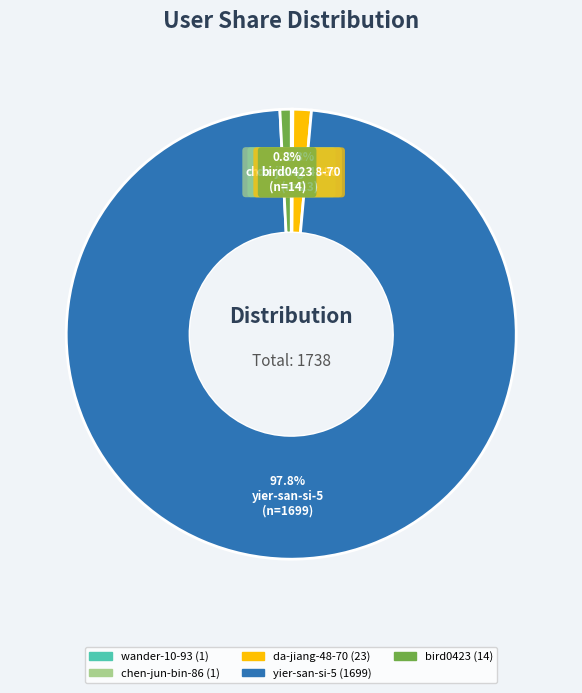

Combined, do yier-san-si-5 and bird0423 account for over 50%?

Yes